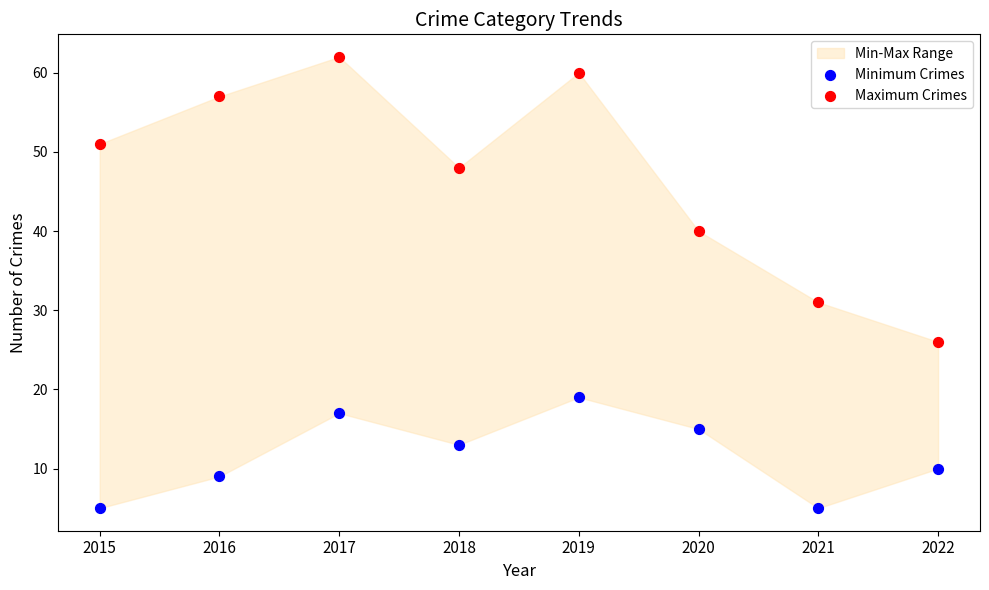

Which series contains the highest Y value?

Maximum Crimes